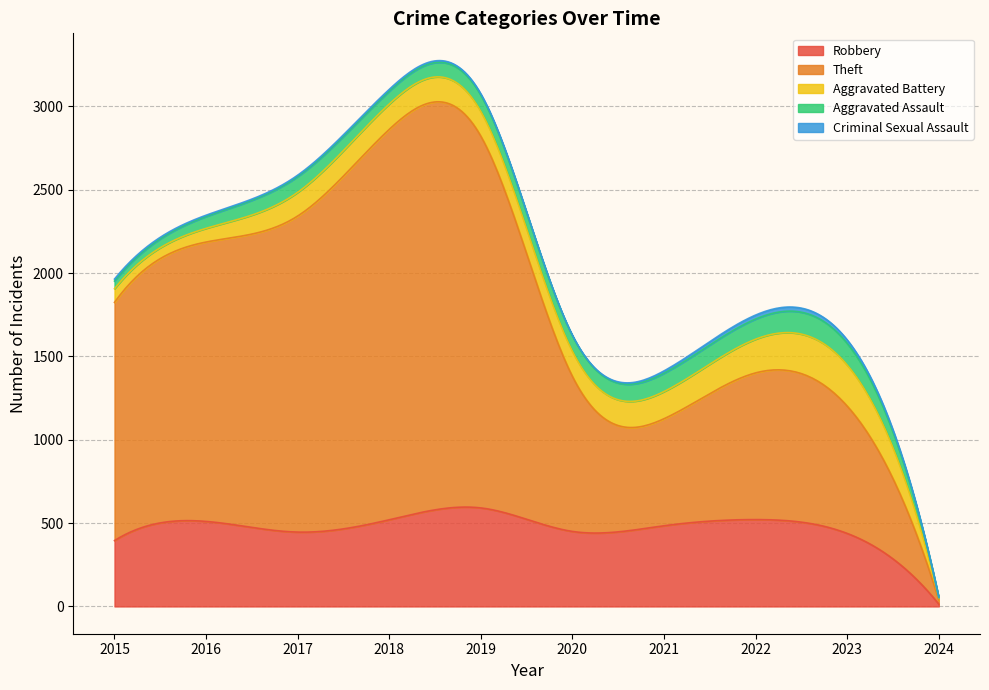

What is the value of the Criminal Sexual Assault point at the 9th from the left?

21